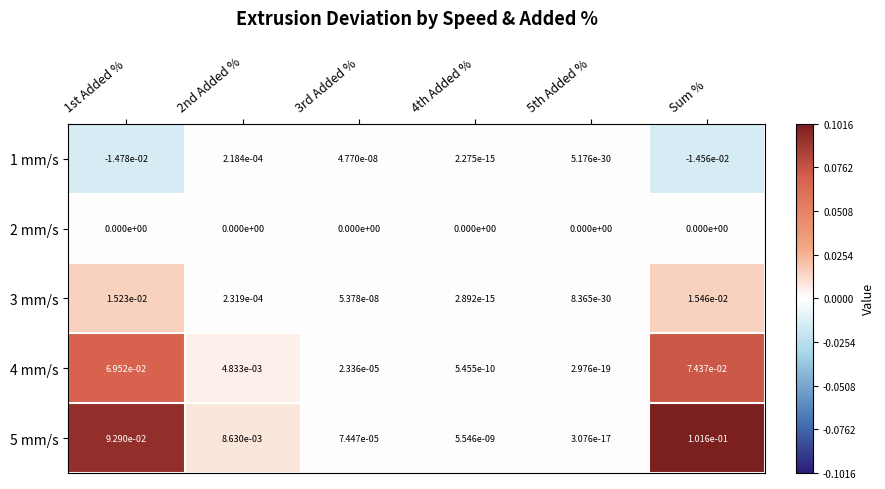

Which series changed the most between 5th Added % and Sum %?

5 mm/s